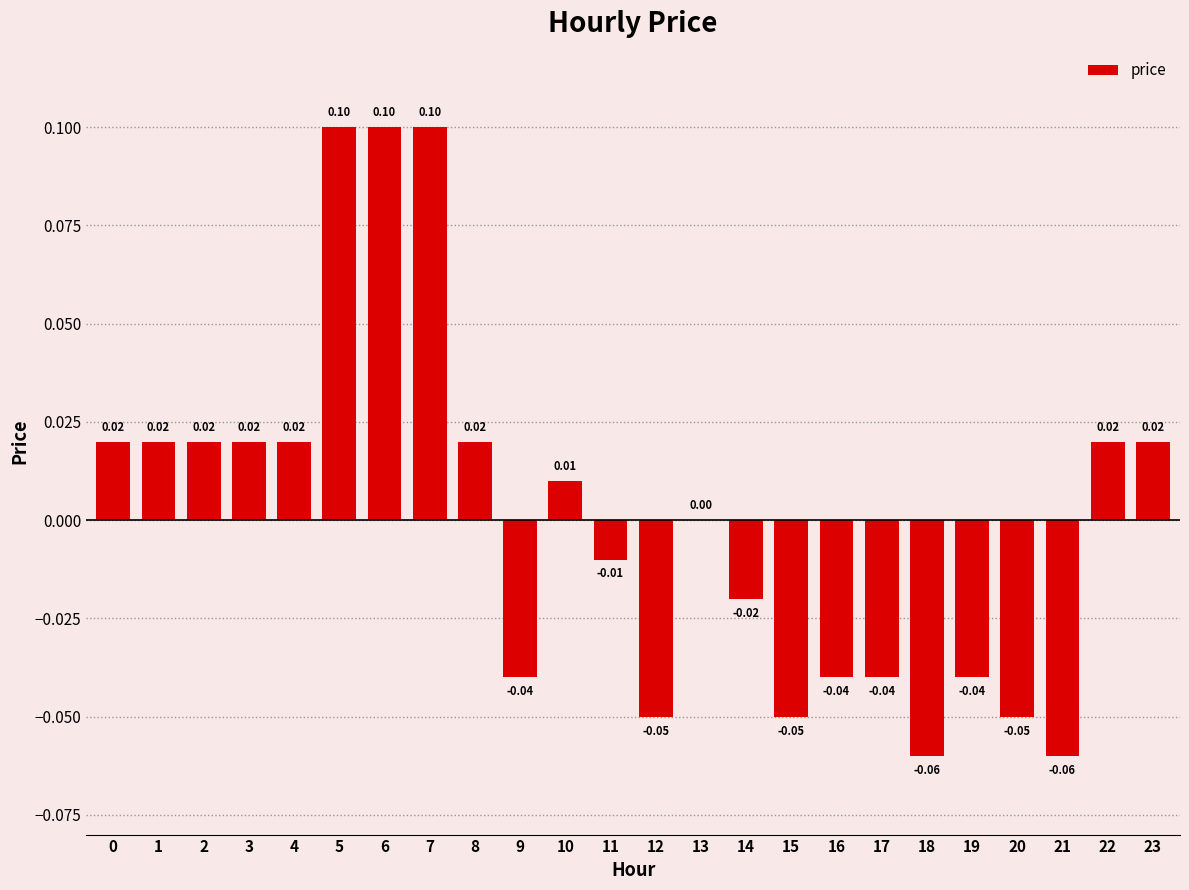

Between 7 and 2, which is larger?

7